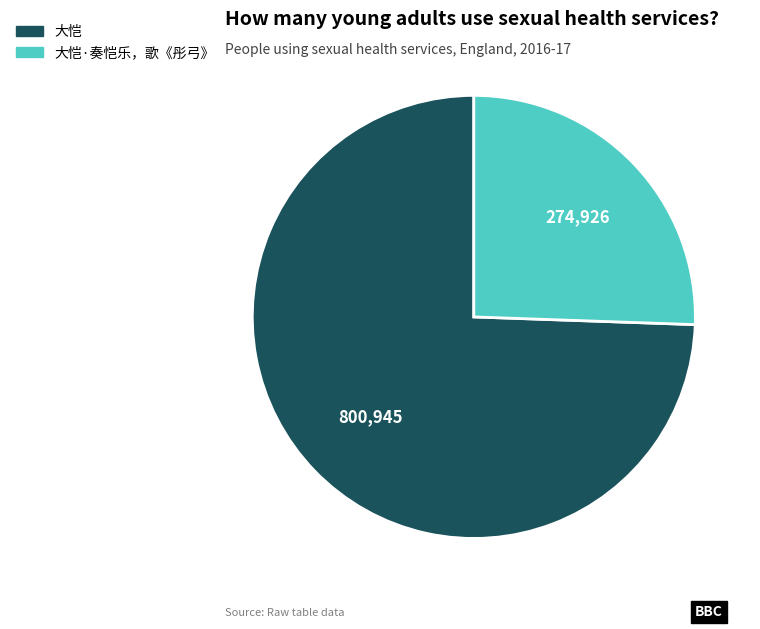

Is there a majority slice in this chart?

Yes